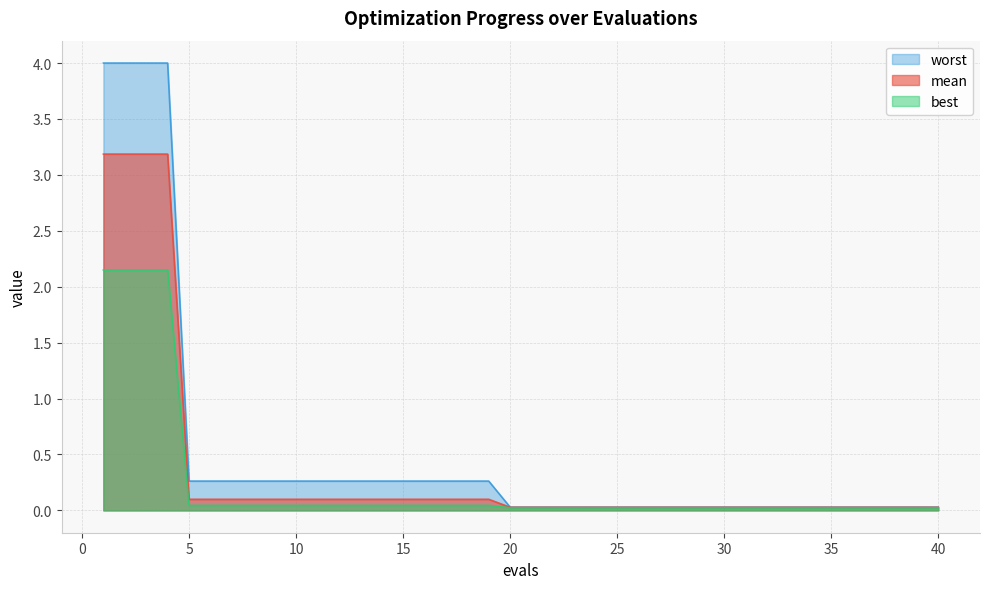

Rank the series by their average value, from lowest to highest.

best, mean, worst